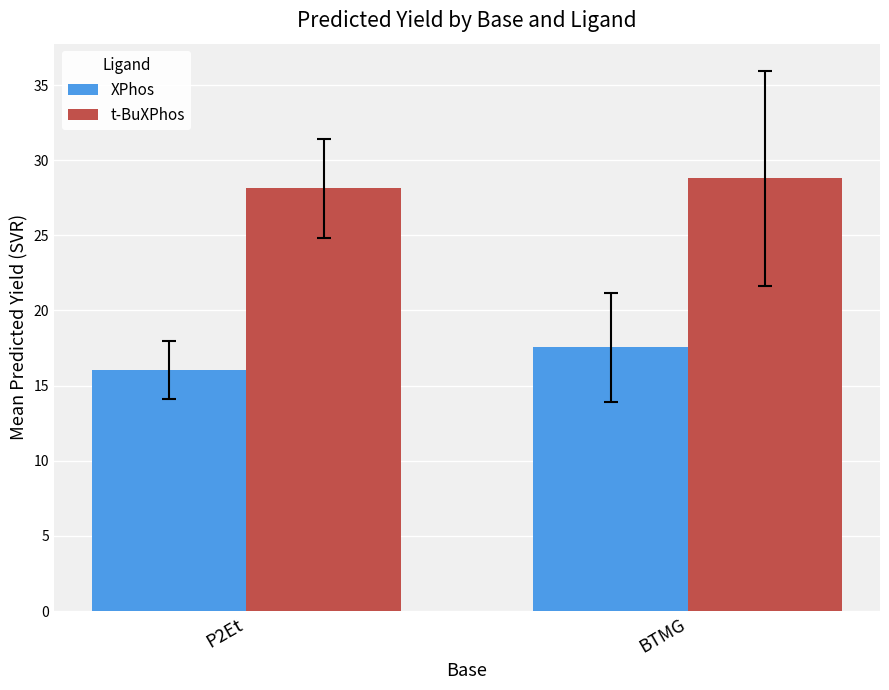

Reading left to right, what are all the values shown in this chart?

XPhos: 16.0	17.5
t-BuXPhos: 28.1	28.8